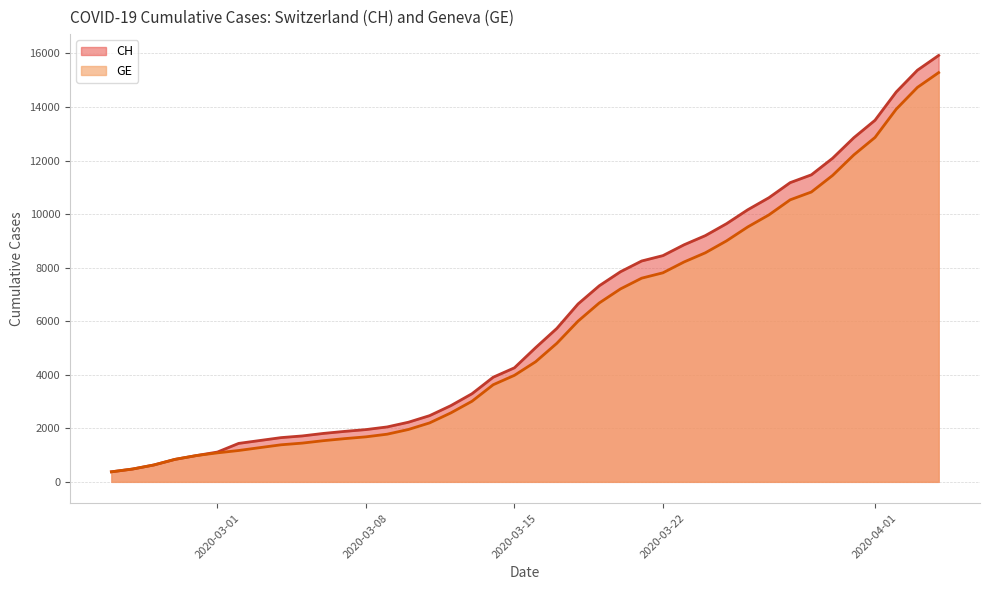

Which series has the widest spread of values?

CH